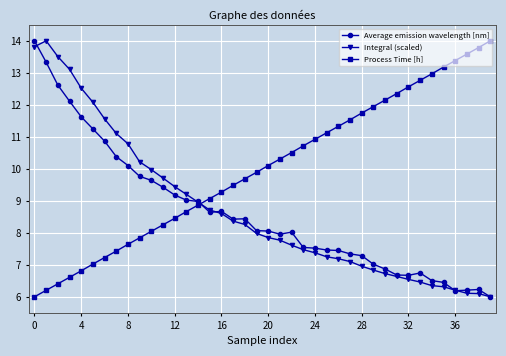

How many intersections are there between Average emission wavelength [nm] and Process Time [h]?

1